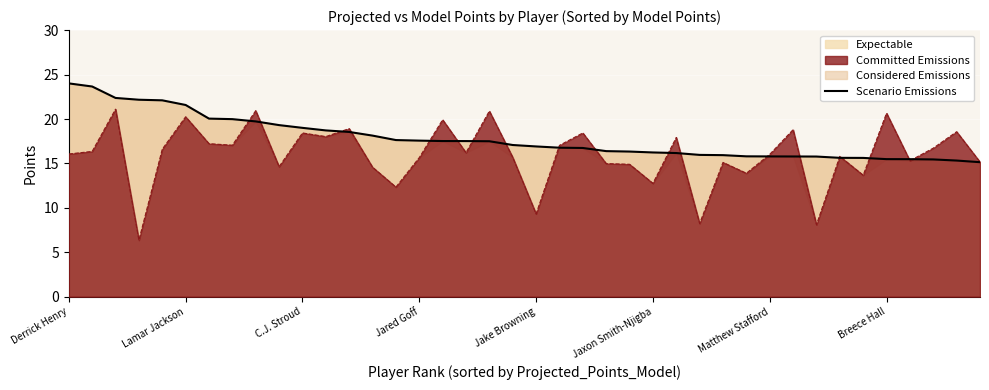

At which label does the data first exceed 17?

Derrick Henry